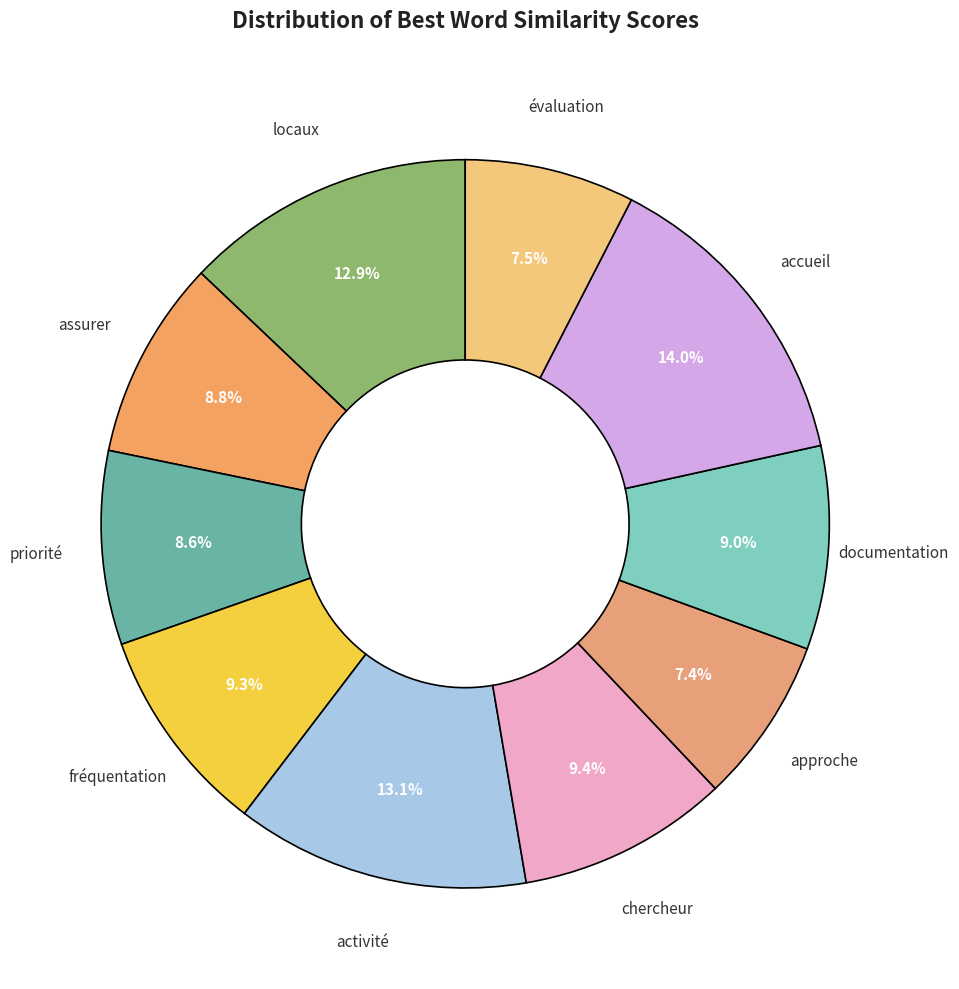

Rank the categories by value from highest to lowest.

accueil, activité, locaux, chercheur, fréquentation, documentation, assurer, priorité, évaluation, approche